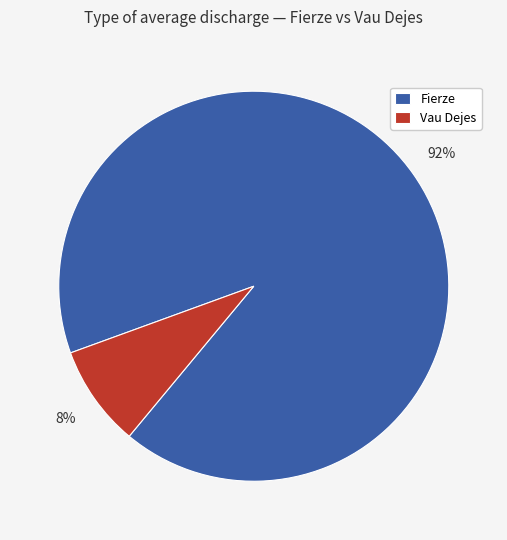

Is the sum of Fierze and Vau Dejes greater than half?

Yes